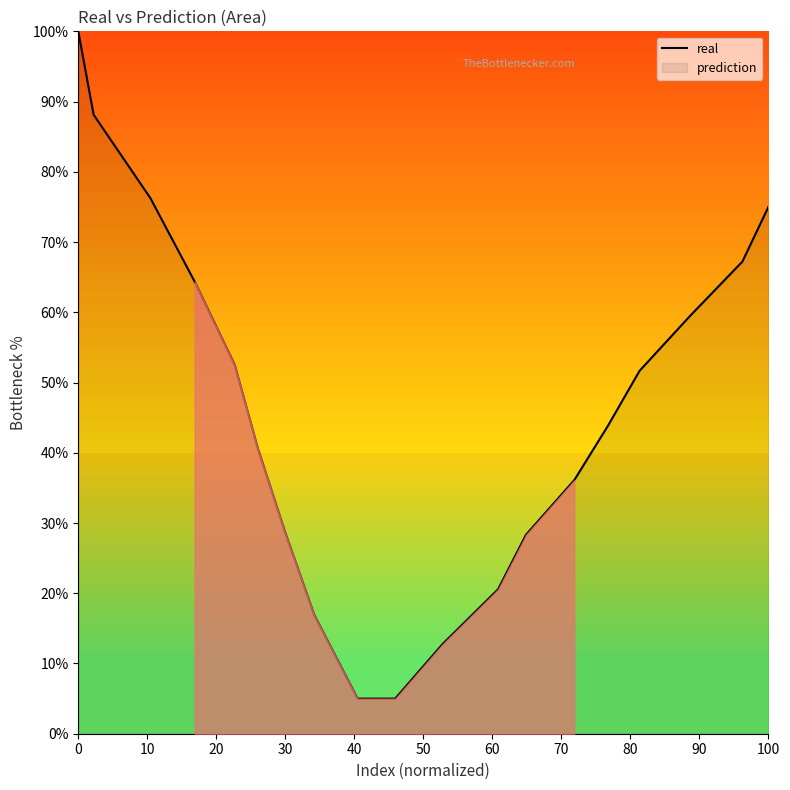

What is the difference between the maximum and minimum values?

95.0